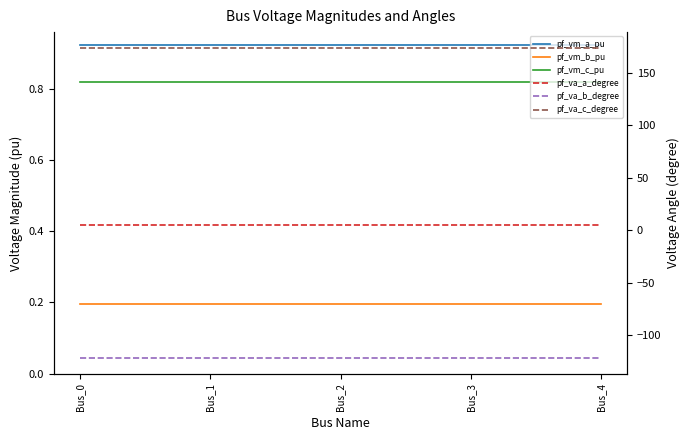

True or false: pf_vm_c_pu and pf_va_c_degree cross at least once.

False